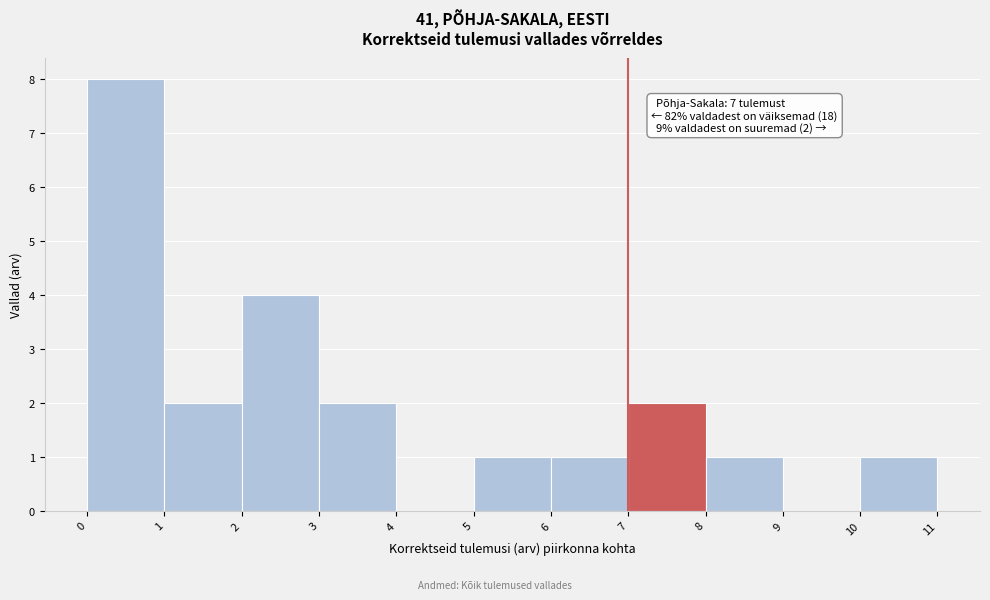

Which range on the x-axis has the tallest bar?

0 to 1